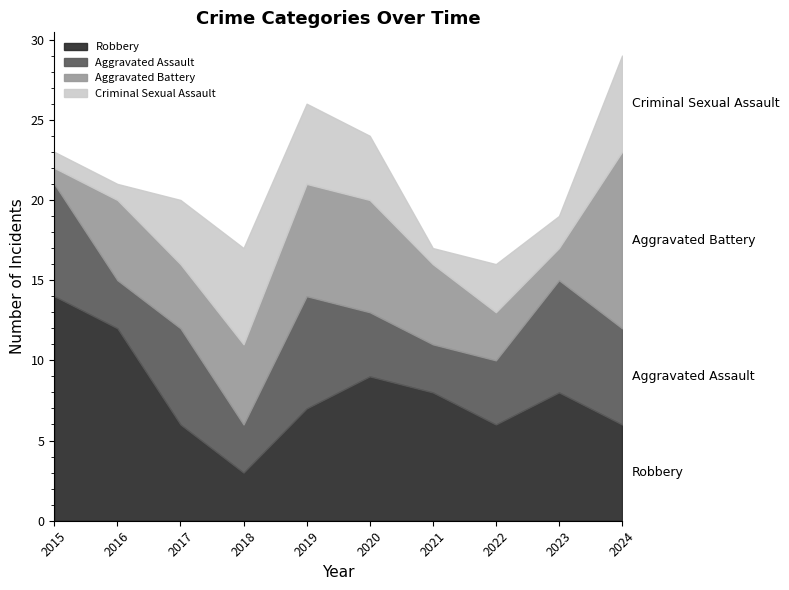

Count the number of data series in this chart.

4